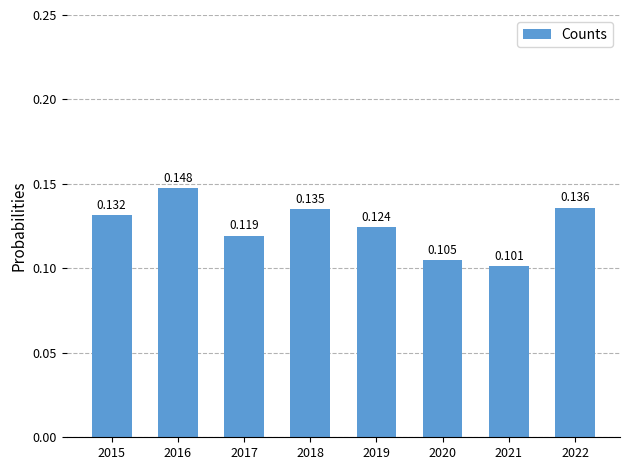

What is the value of the 1st bar from the left?

0.1